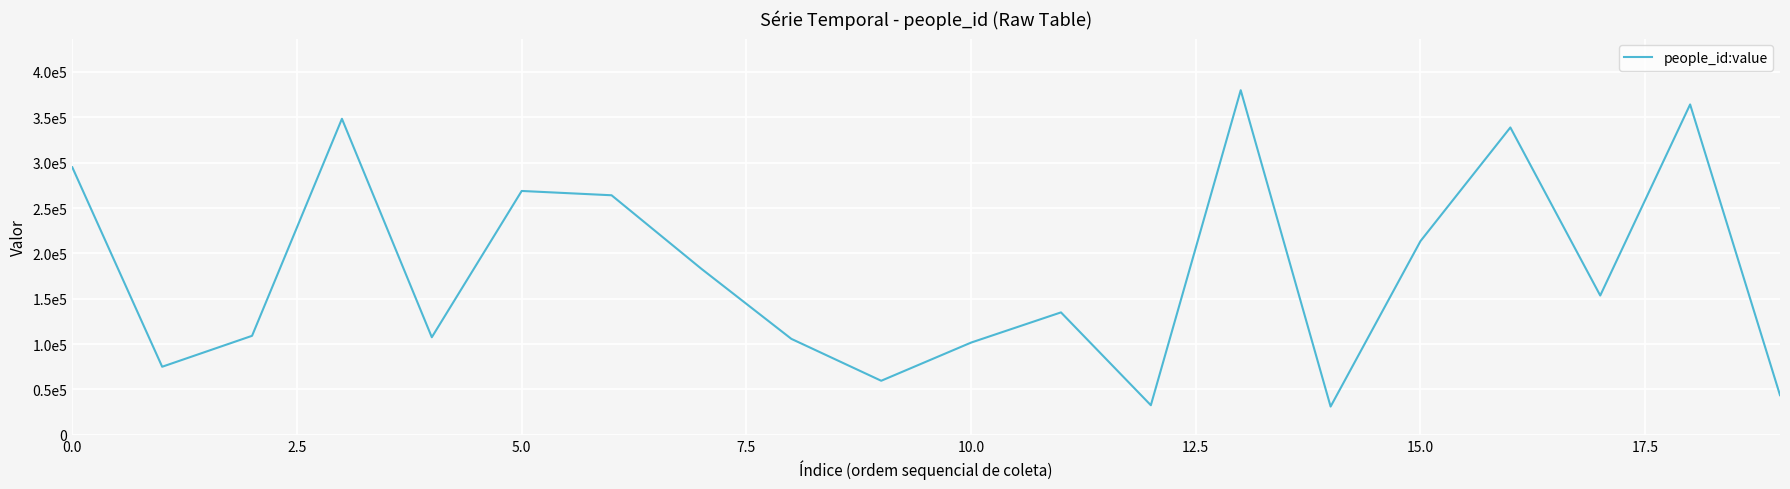

Is this an area chart (filled region under the line)?

No